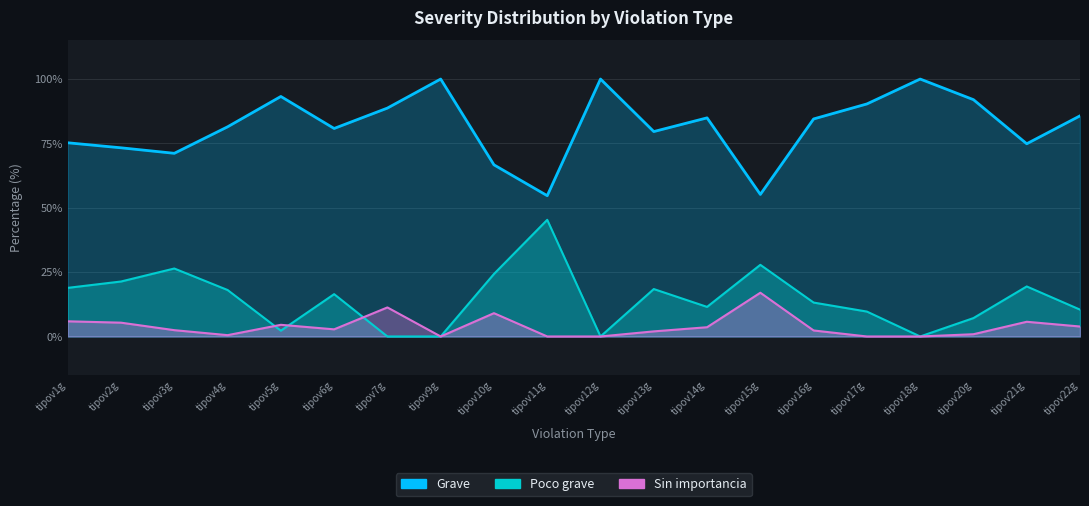

True or false: Poco grave and Grave cross at least once.

False